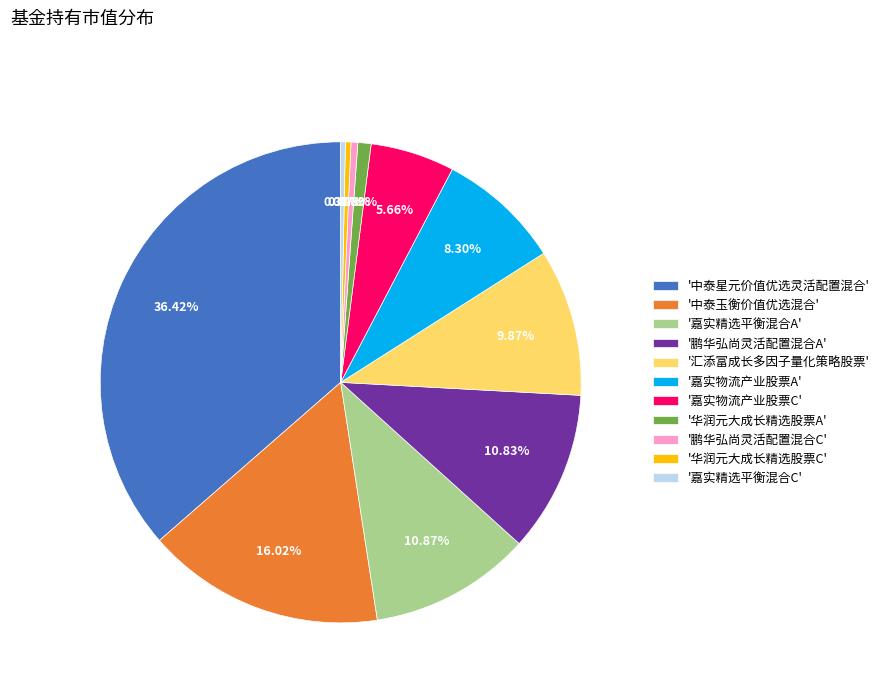

Between '汇添富成长多因子量化策略股票' and '嘉实精选平衡混合A', which is larger?

'嘉实精选平衡混合A'